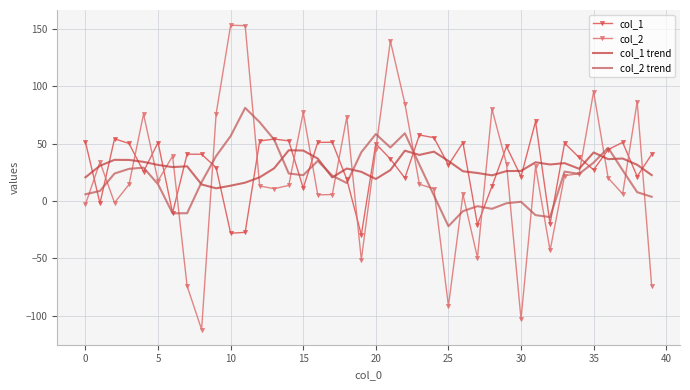

Which series has the widest spread of values?

col_2